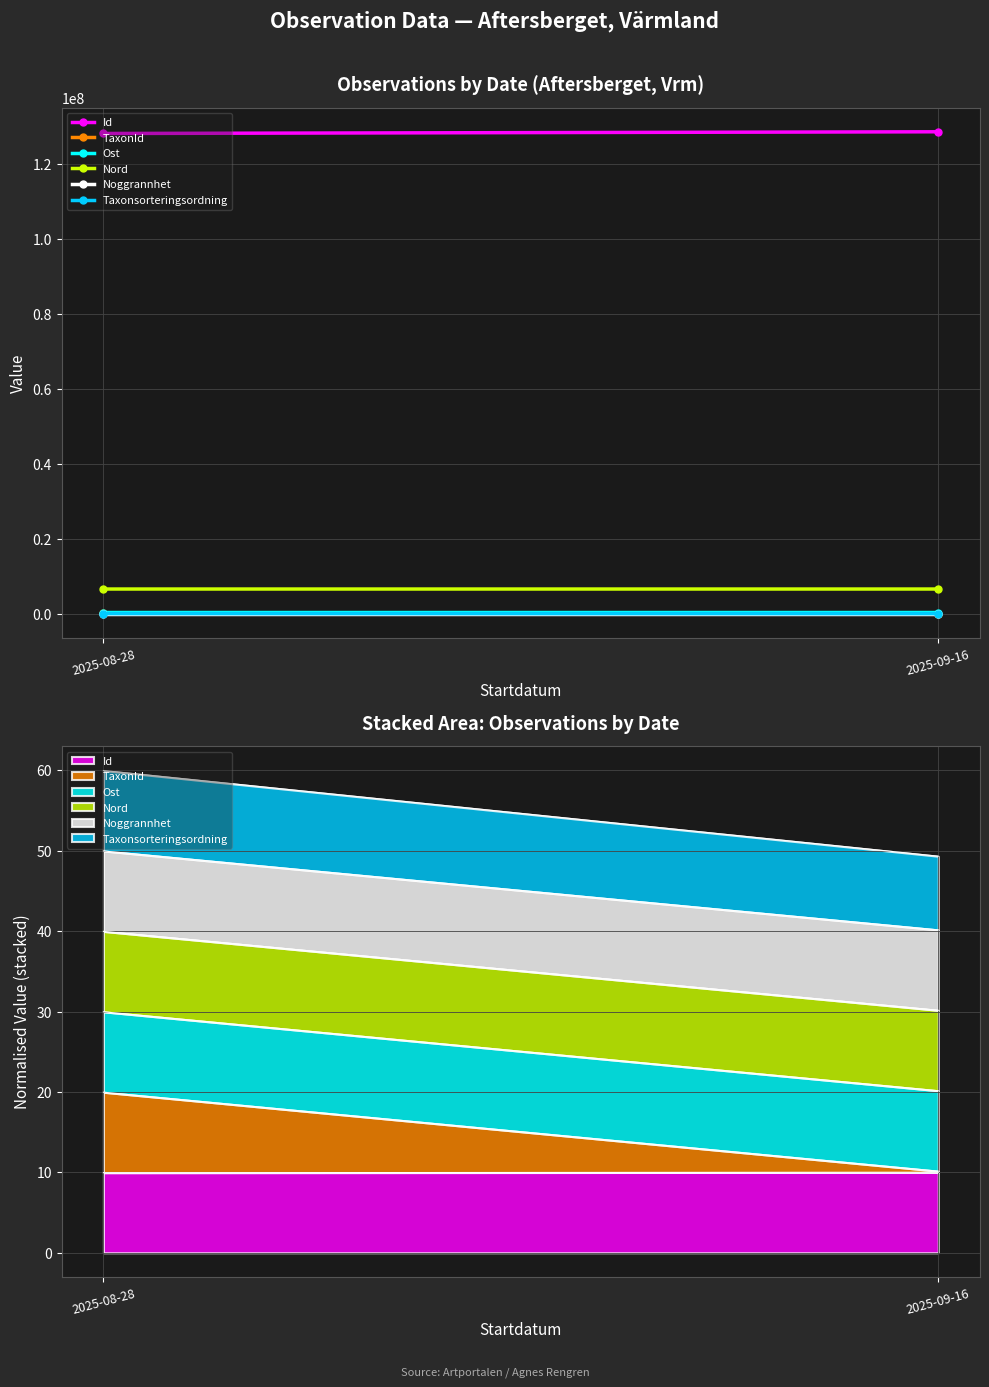

Is this an area chart (filled region under the line)?

No